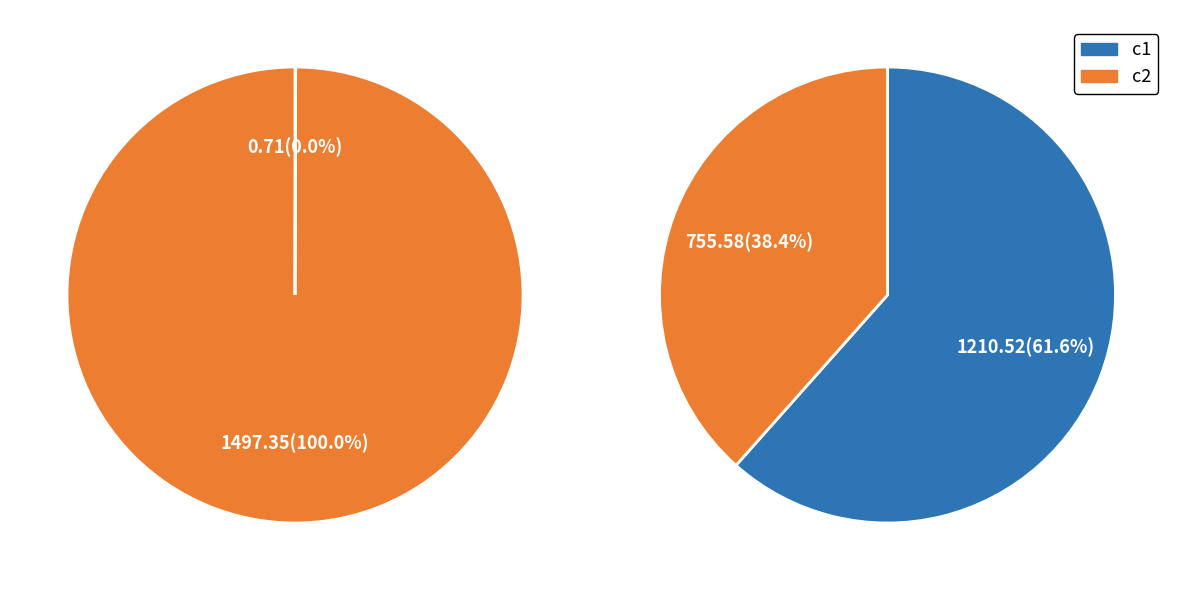

Does c1 account for over 50% of the chart?

No